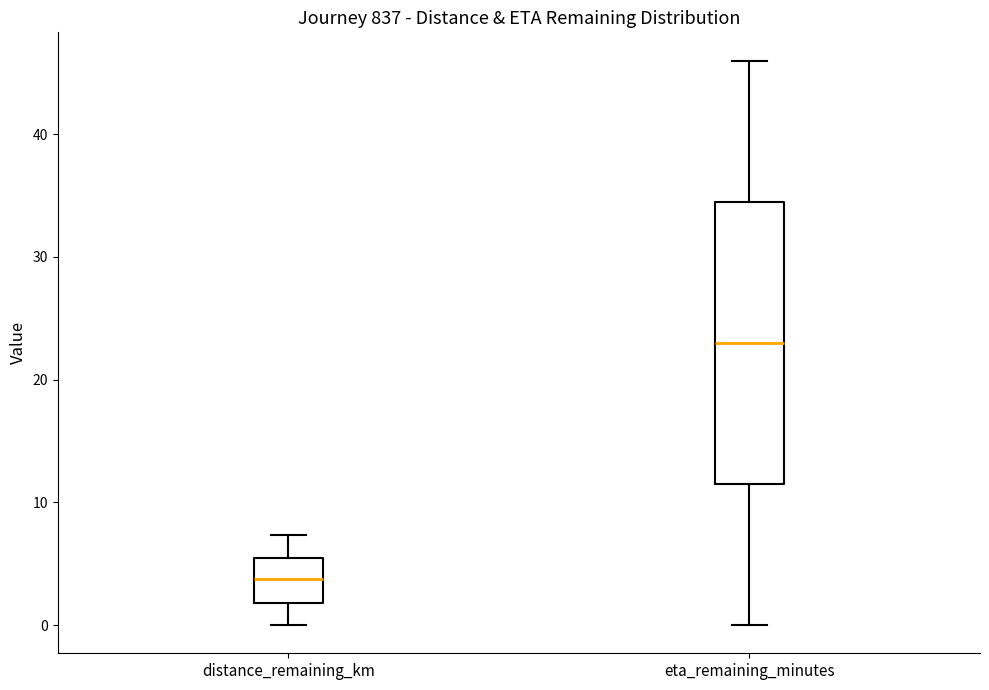

Which box's median line is the highest?

eta_remaining_minutes